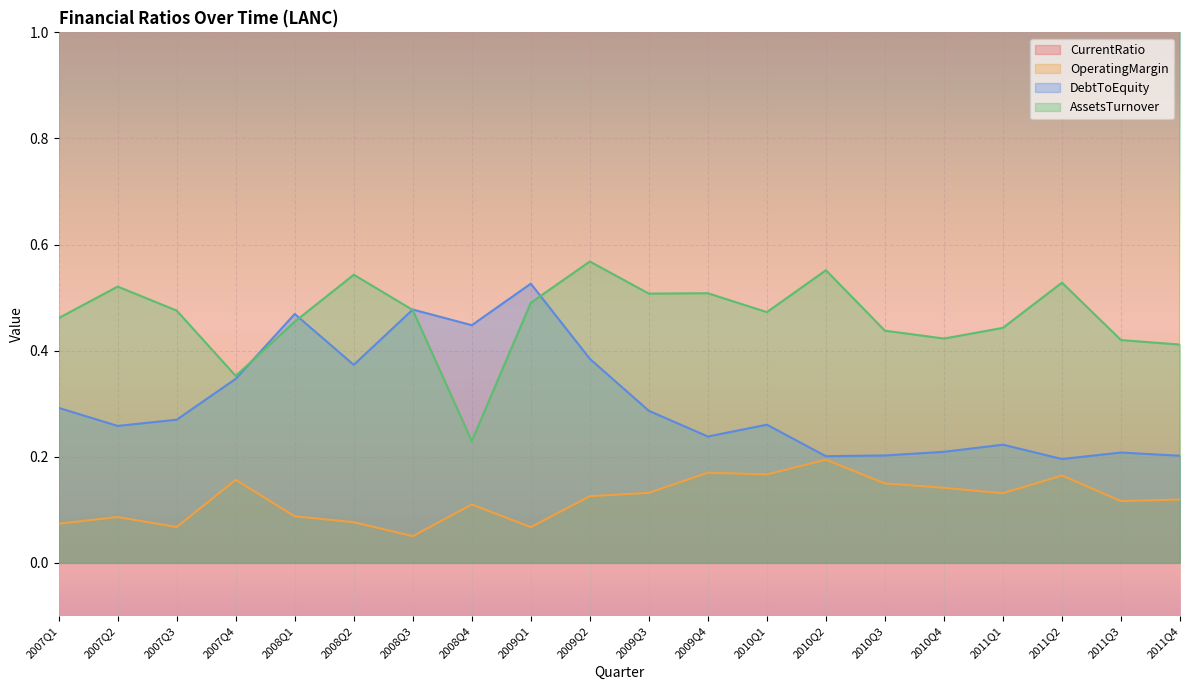

Reading left to right, transcribe all the data shown in this chart.

CurrentRatio: 2007Q1=3.0	2007Q2=3.2	2007Q3=3.0	2007Q4=2.0	2008Q1=1.7	2008Q2=2.9	2008Q3=3.0	2008Q4=2.6	2009Q1=2.9	2009Q2=2.9	2009Q3=2.9	2009Q4=3.0	2010Q1=3.0	2010Q2=4.0	2010Q3=4.0	2010Q4=4.1	2011Q1=3.9	2011Q2=4.4	2011Q3=4.0	2011Q4=4.4
OperatingMargin: 2007Q1=0.1	2007Q2=0.1	2007Q3=0.1	2007Q4=0.2	2008Q1=0.1	2008Q2=0.1	2008Q3=0.1	2008Q4=0.1	2009Q1=0.1	2009Q2=0.1	2009Q3=0.1	2009Q4=0.2	2010Q1=0.2	2010Q2=0.2	2010Q3=0.1	2010Q4=0.1	2011Q1=0.1	2011Q2=0.2	2011Q3=0.1	2011Q4=0.1
DebtToEquity: 2007Q1=0.3	2007Q2=0.3	2007Q3=0.3	2007Q4=0.3	2008Q1=0.5	2008Q2=0.4	2008Q3=0.5	2008Q4=0.4	2009Q1=0.5	2009Q2=0.4	2009Q3=0.3	2009Q4=0.2	2010Q1=0.3	2010Q2=0.2	2010Q3=0.2	2010Q4=0.2	2011Q1=0.2	2011Q2=0.2	2011Q3=0.2	2011Q4=0.2
AssetsTurnover: 2007Q1=0.5	2007Q2=0.5	2007Q3=0.5	2007Q4=0.4	2008Q1=0.5	2008Q2=0.5	2008Q3=0.5	2008Q4=0.2	2009Q1=0.5	2009Q2=0.6	2009Q3=0.5	2009Q4=0.5	2010Q1=0.5	2010Q2=0.6	2010Q3=0.4	2010Q4=0.4	2011Q1=0.4	2011Q2=0.5	2011Q3=0.4	2011Q4=0.4